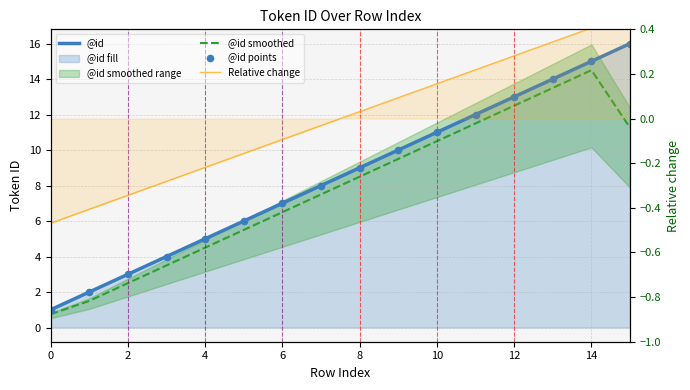

Which series reaches the maximum Y coordinate?

@id